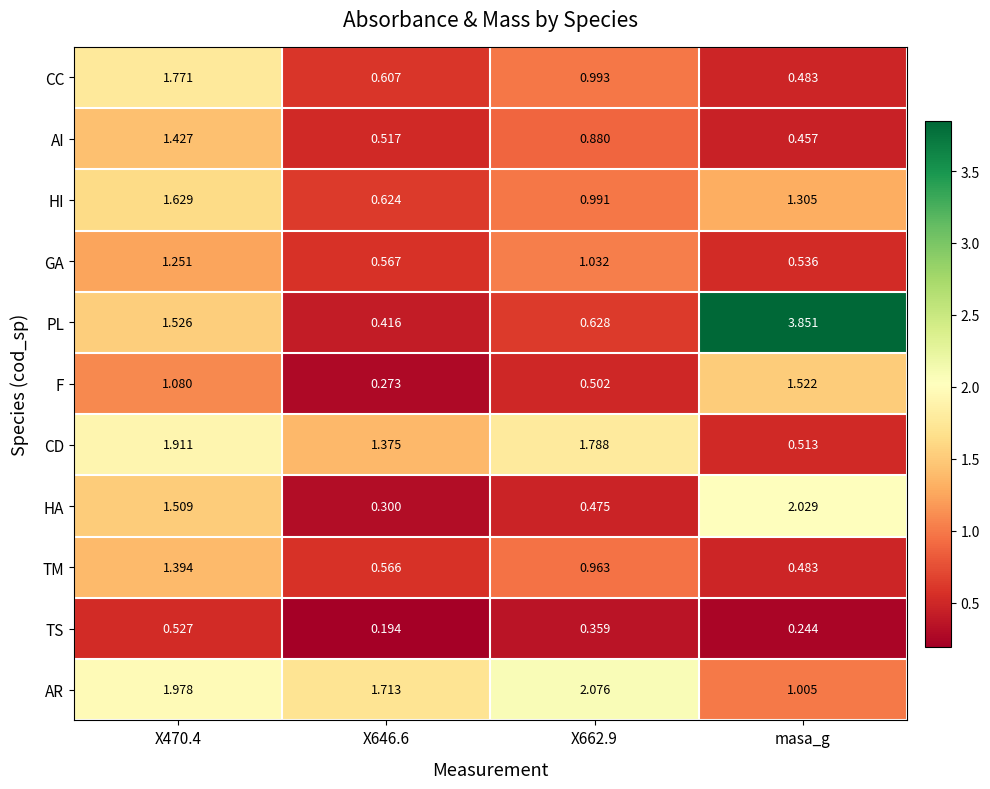

Which series has the largest total across all categories?

AR